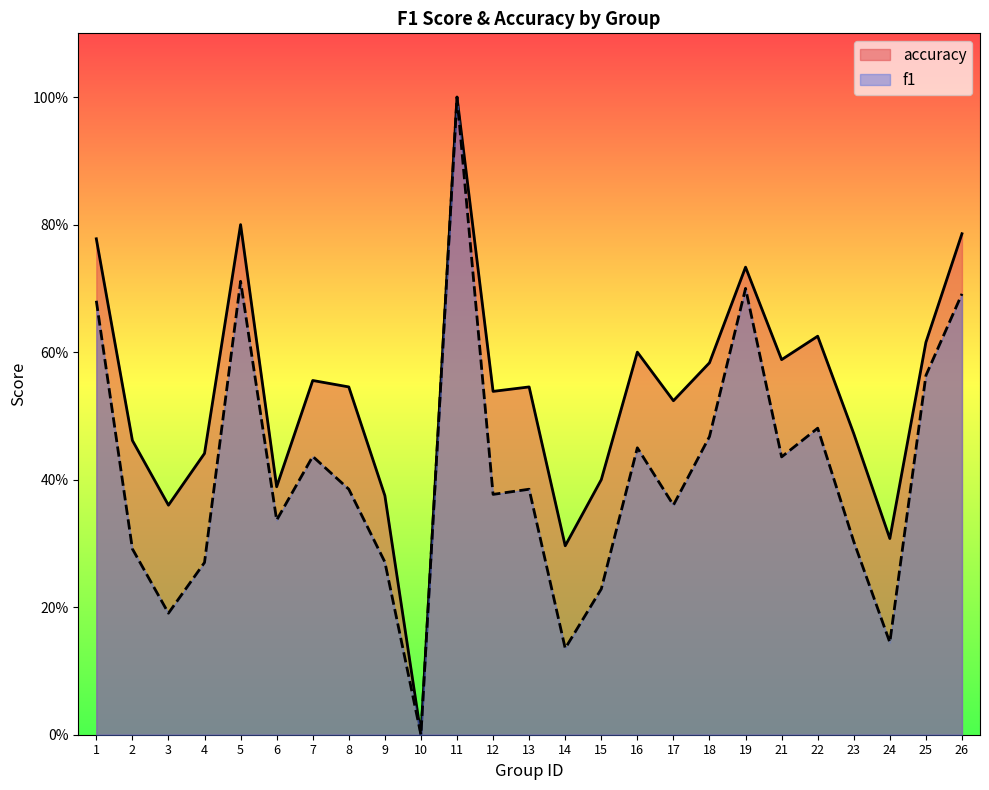

True or false: accuracy has more than 1 interior local peaks.

True